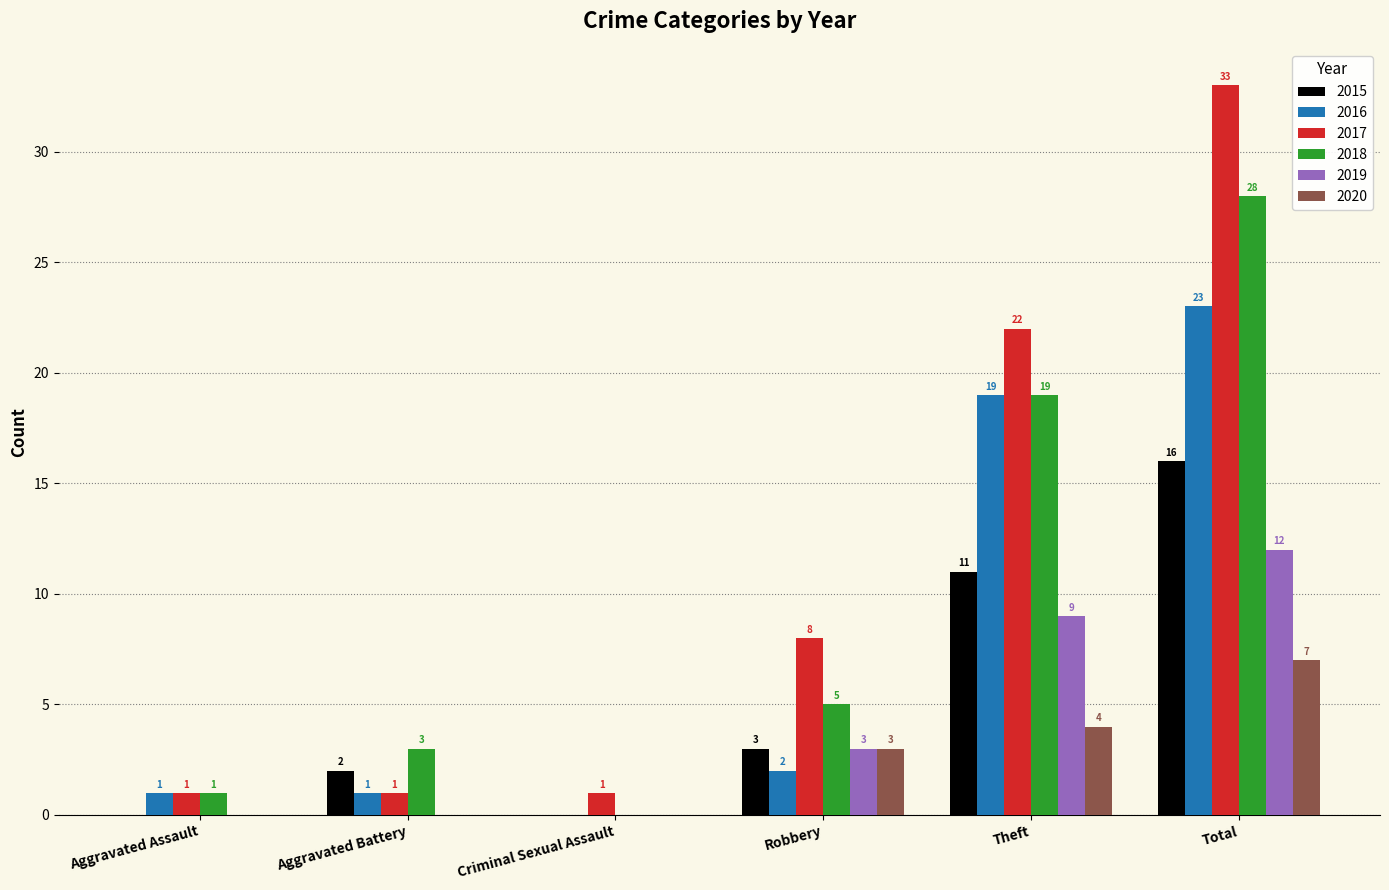

Which series changed the most between Criminal Sexual Assault and Robbery?

2017